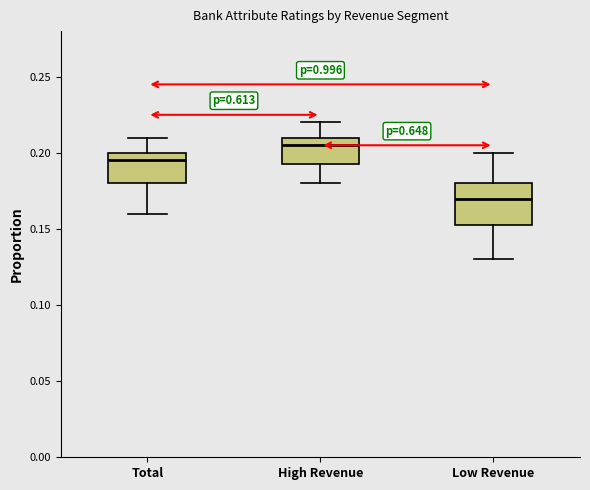

Reading left to right, read every box against the y-axis: the position of its median line, the range the box covers, and the ends of its whiskers. The values are not printed on the chart, so give them approximately, as read against the axis.

Total: median 0.195, box 0.180 to 0.200, whiskers 0.160 to 0.210
High Revenue: median 0.205, box 0.195 to 0.210, whiskers 0.180 to 0.220
Low Revenue: median 0.170, box 0.155 to 0.180, whiskers 0.130 to 0.200